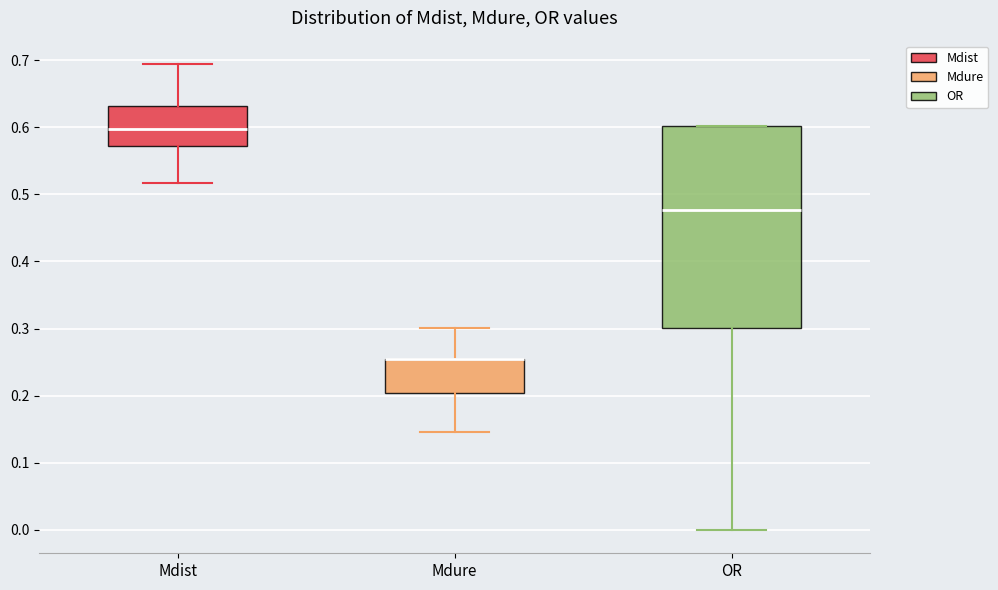

Reading left to right, read every box against the y-axis: the position of its median line, the range the box covers, and the ends of its whiskers. The values are not printed on the chart, so give them approximately, as read against the axis.

Mdist: median 0.60, box 0.57 to 0.63, whiskers 0.52 to 0.69
Mdure: median 0.26 (drawn on the box's upper edge), box 0.20 to 0.26, whiskers 0.15 to 0.30
OR: median 0.48, box 0.30 to 0.60, whiskers 0.00 to 0.60